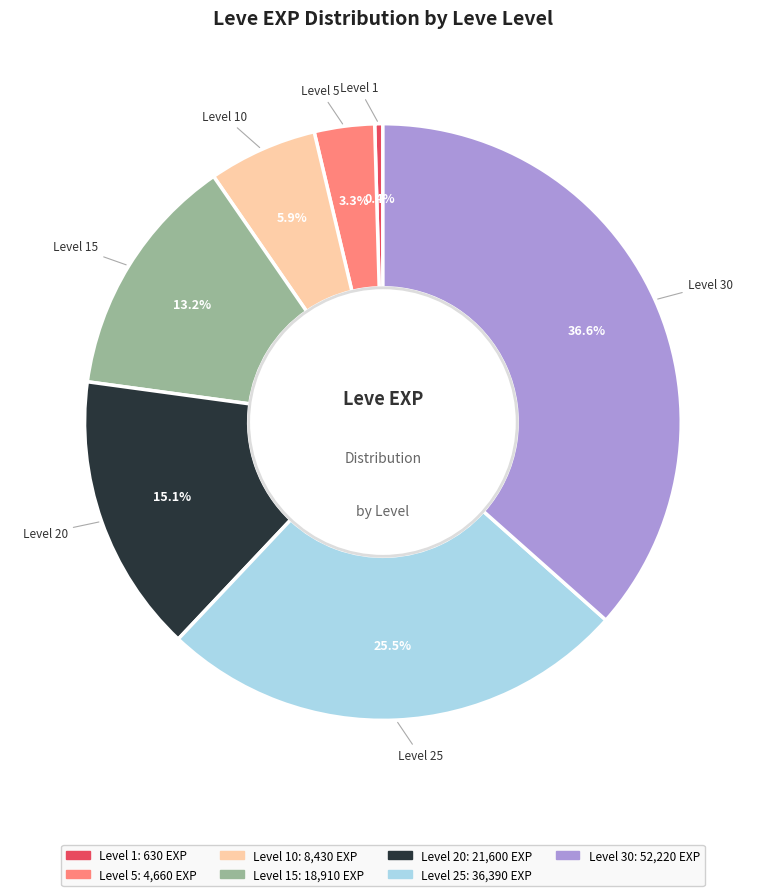

Does any single category account for the majority?

No